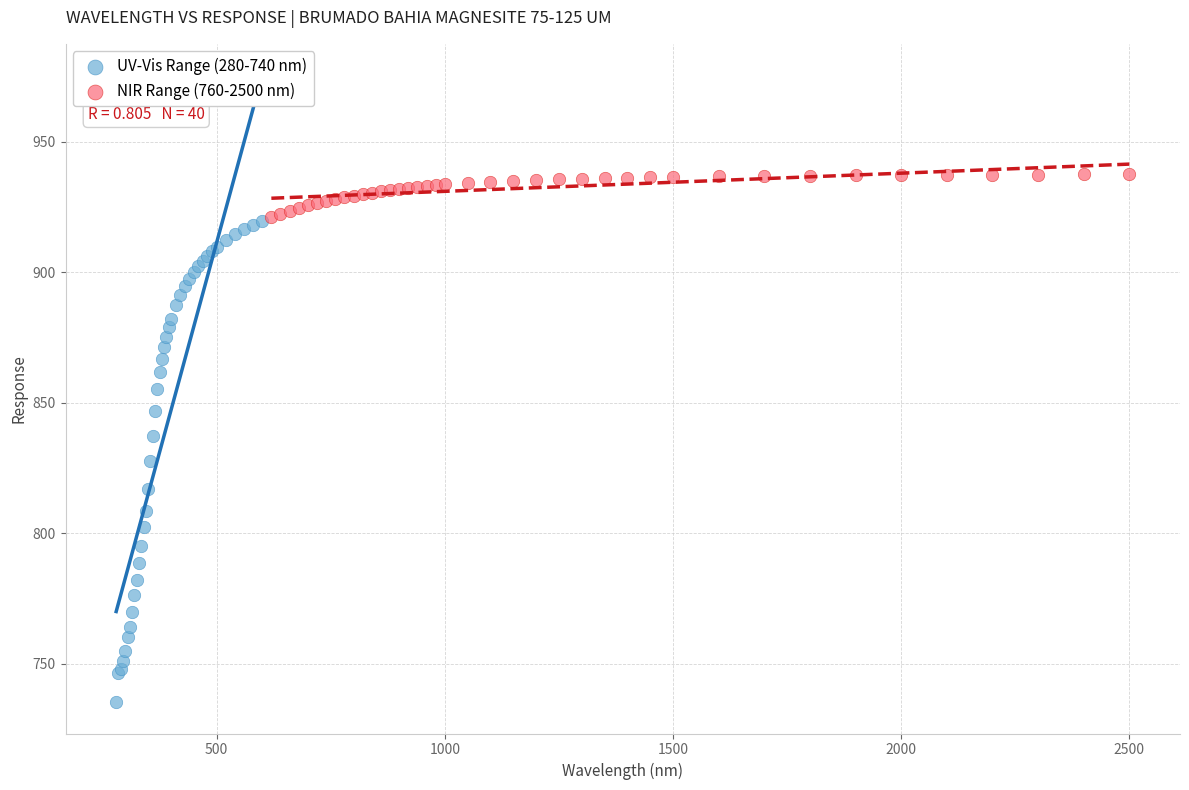

Which series contains the highest Y value?

NIR Range (760-2500 nm)